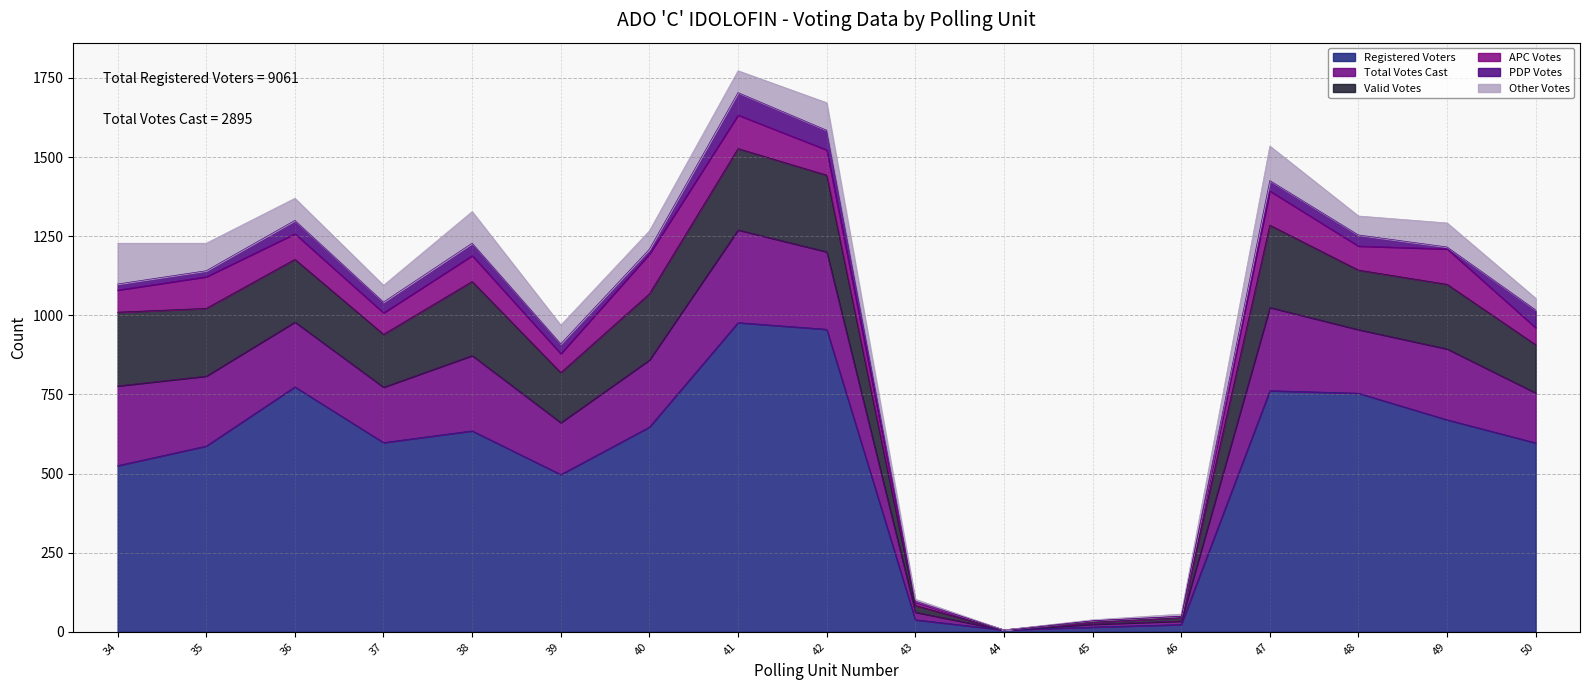

Where is PDP Votes nearest to the value 35?

48